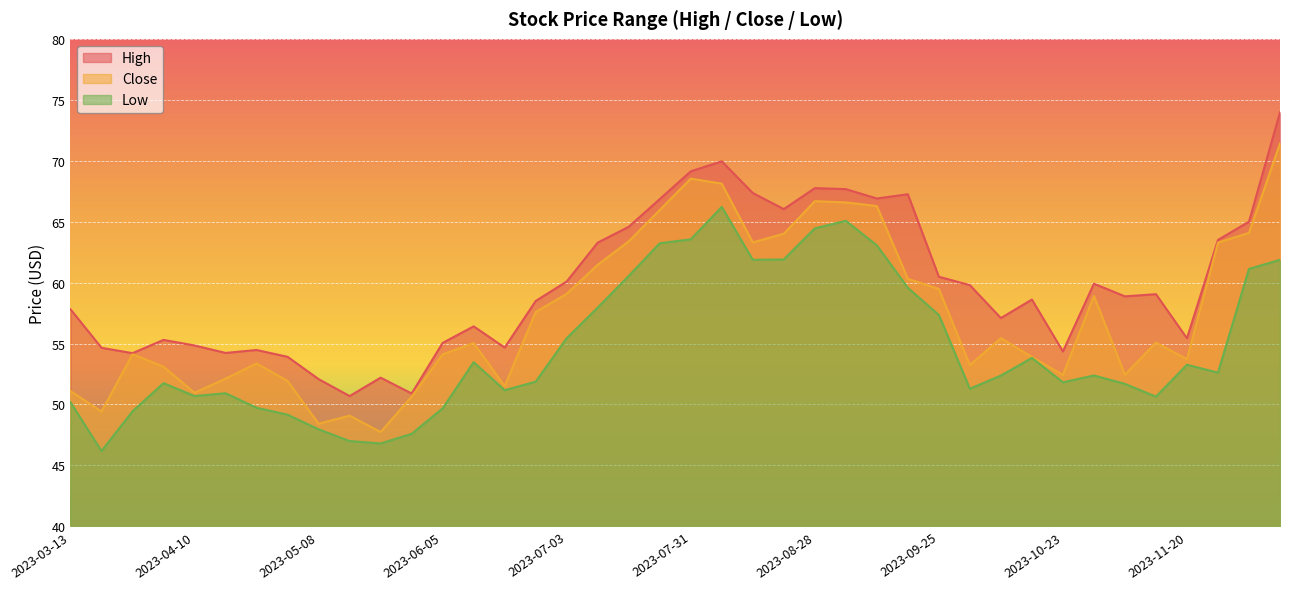

How many data points does each series have?

40